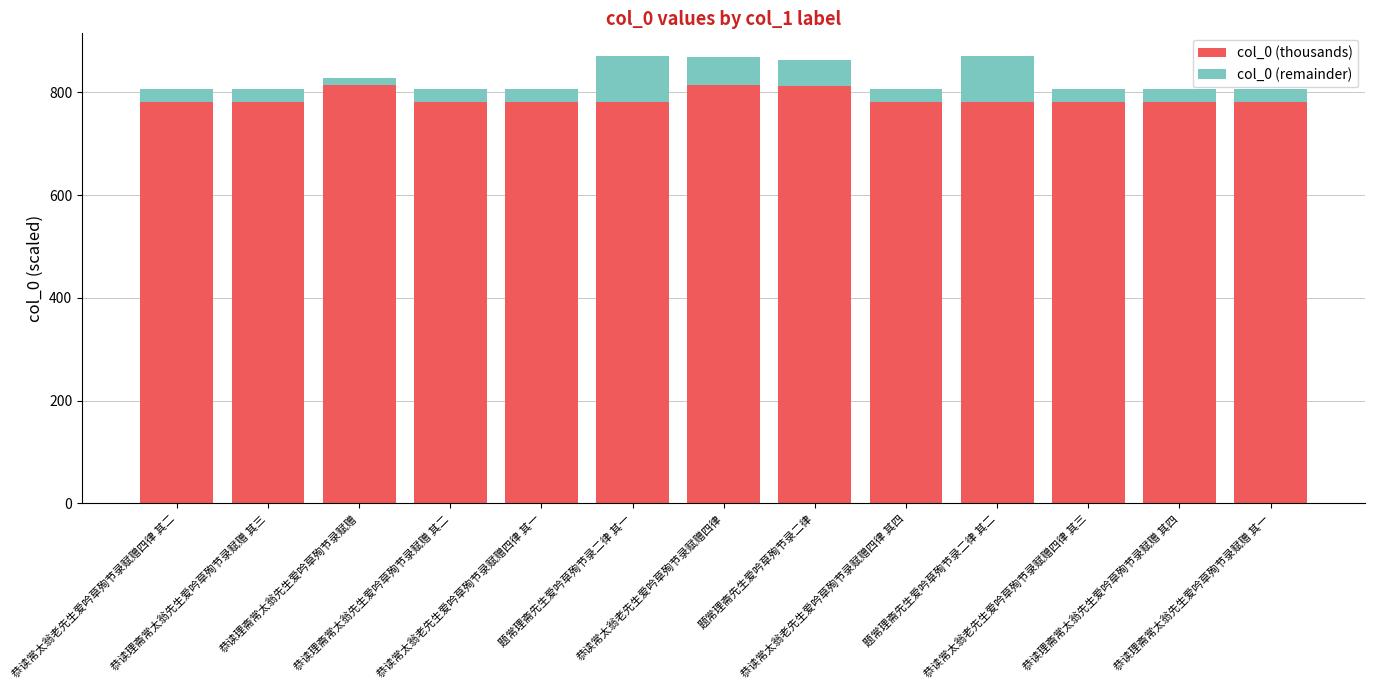

What is the difference between the maximum and minimum values in the col_0 (thousands) series?

35